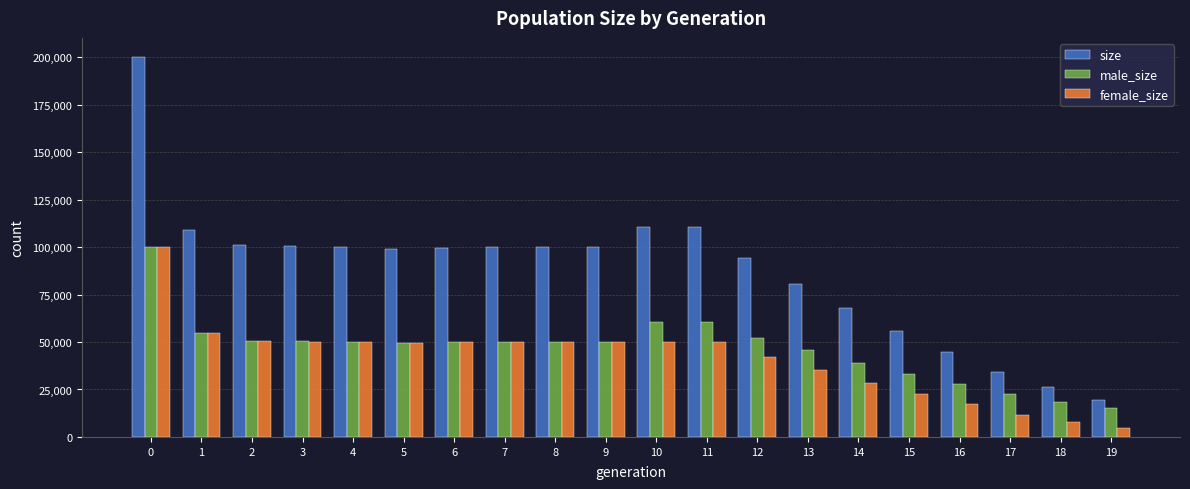

What is the average value of the size series?

87763